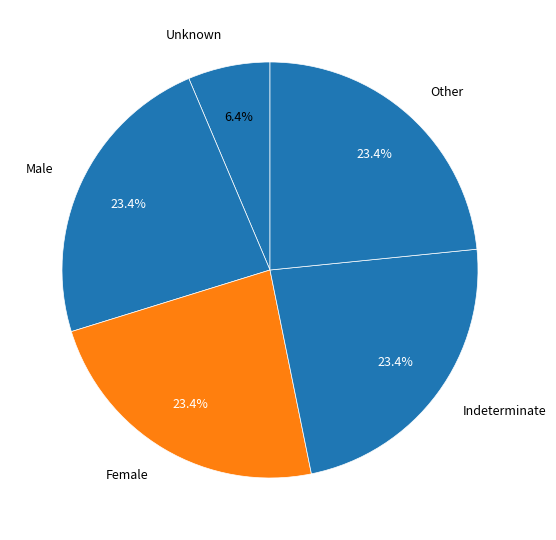

Does Other represent more than half of the total?

No